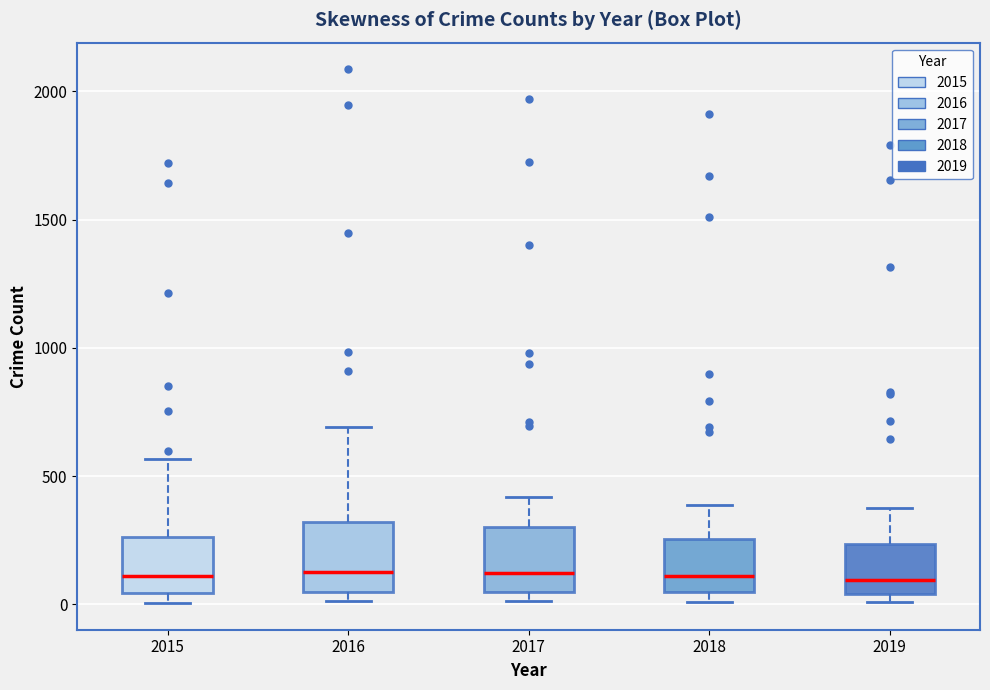

Where is the upper edge of the box at x = 2015 on the y-axis? The values are not printed on the chart, so give them approximately, as read against the axis.

250